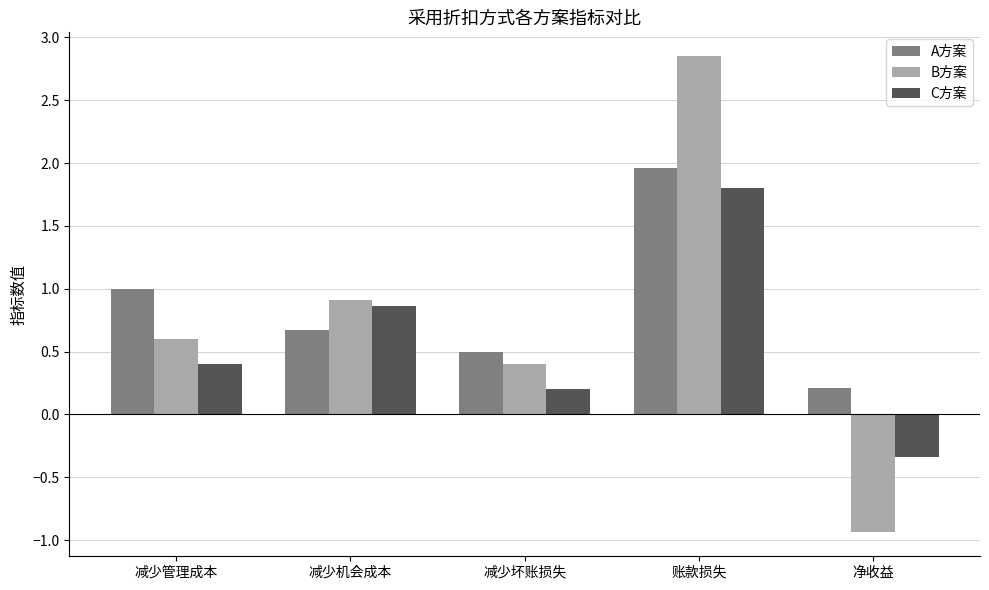

Where does the C方案 series first go above 0?

减少管理成本